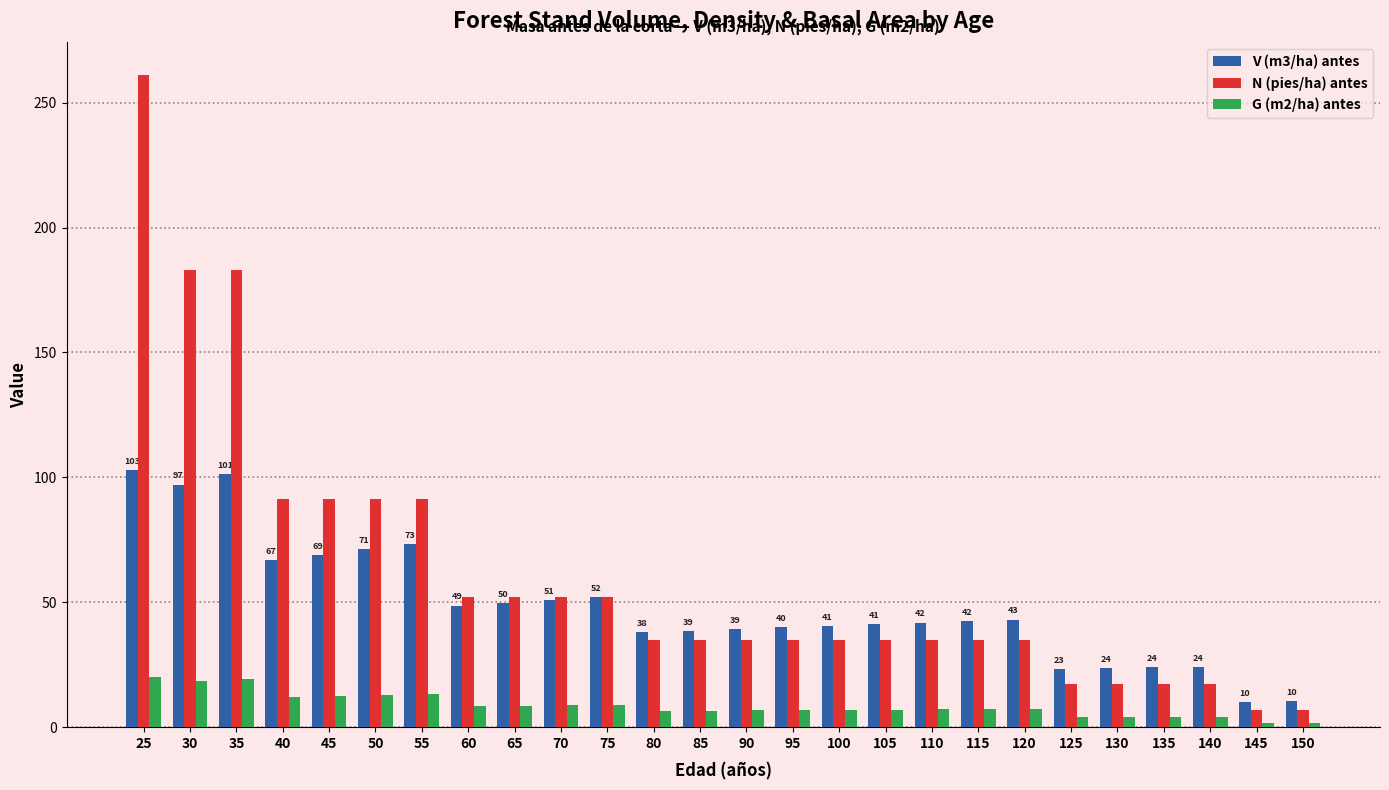

What are all the series names shown in the legend?

V (m3/ha) antes, N (pies/ha) antes, G (m2/ha) antes